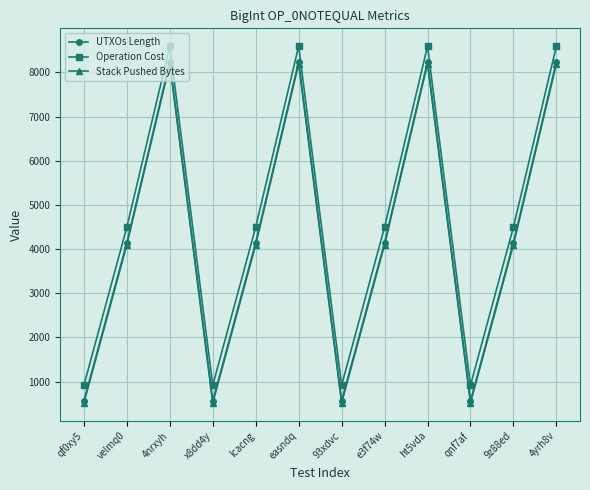

What is the sum of the UTXOs Length values at ht5vda and qnf7af?

8806